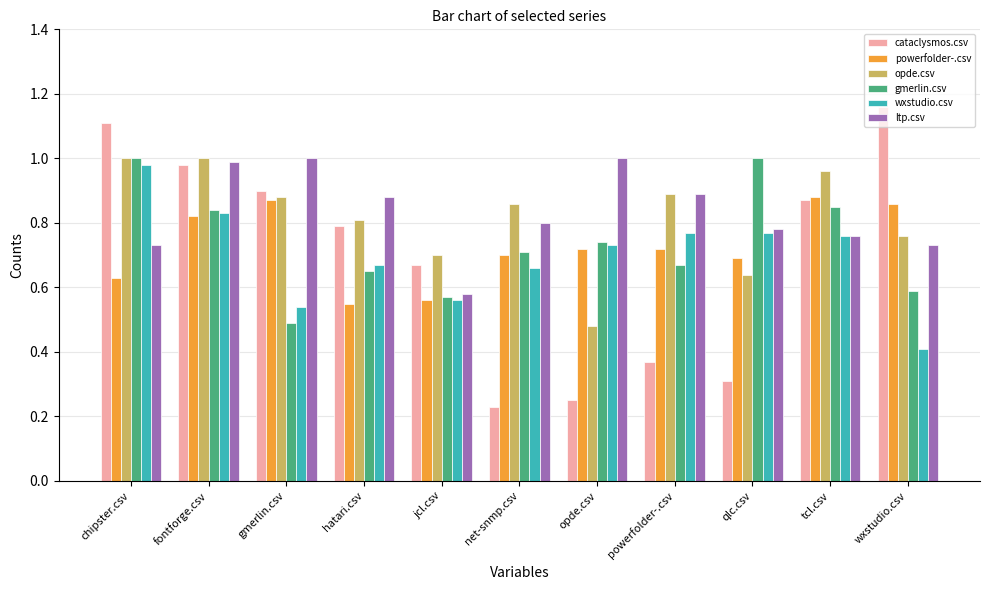

Which label corresponds to the largest value in the chart?

wxstudio.csv